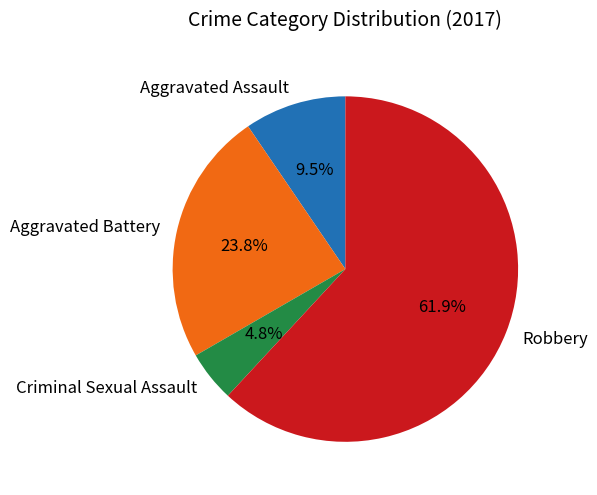

Which slice represents more than half of the pie?

Robbery